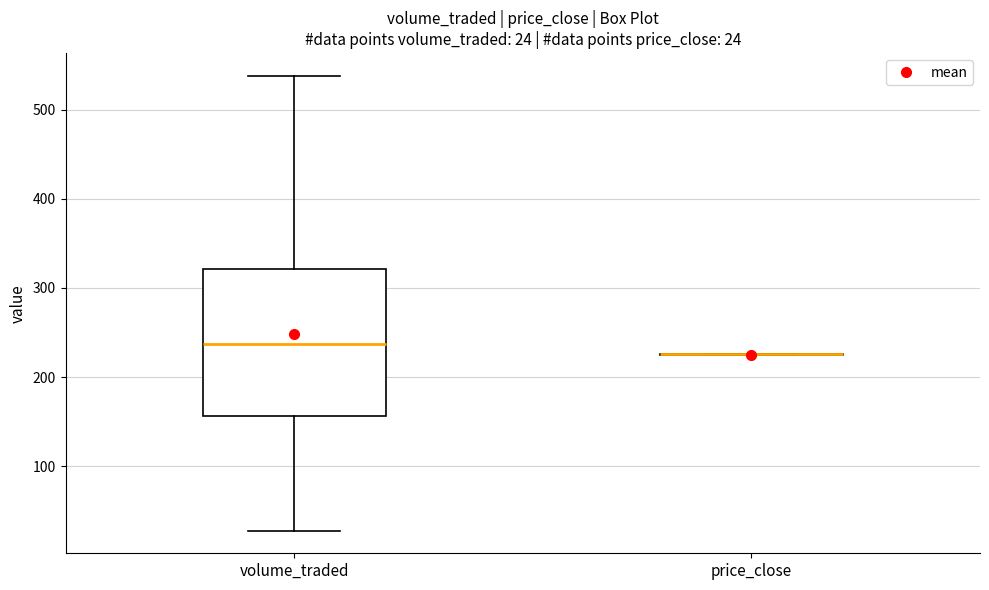

Which box is the tallest, from its lower edge to its upper edge?

volume_traded